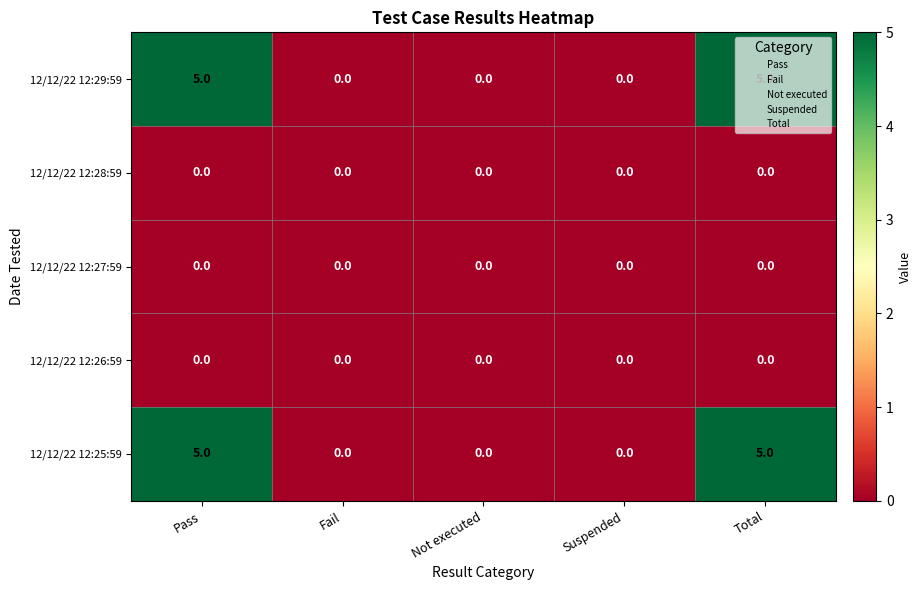

What is the greatest value displayed?

5